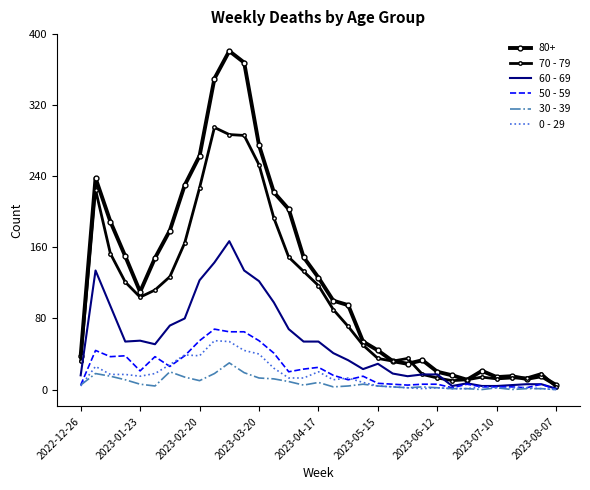

What is the difference between the maximum and minimum values in the 50 - 59 series?

68